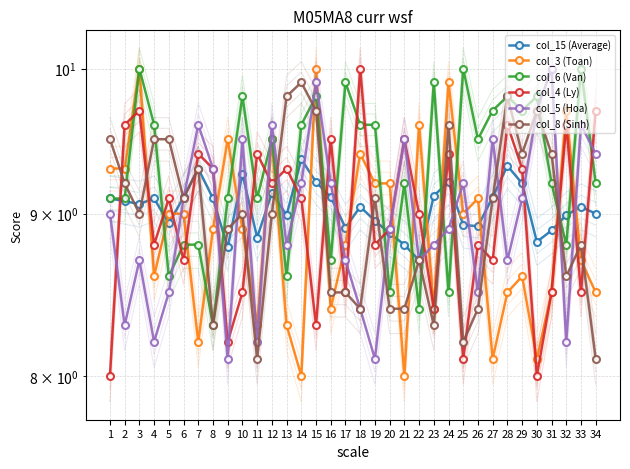

How many categories are shown in the chart?

34